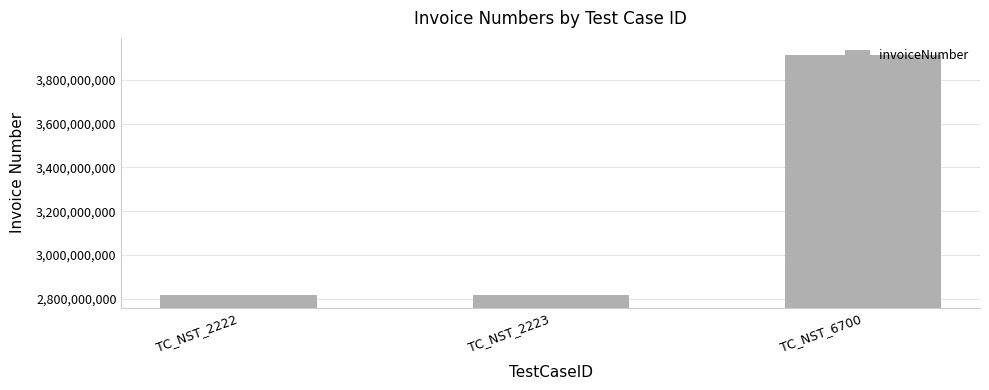

What is the average value?

3181275033